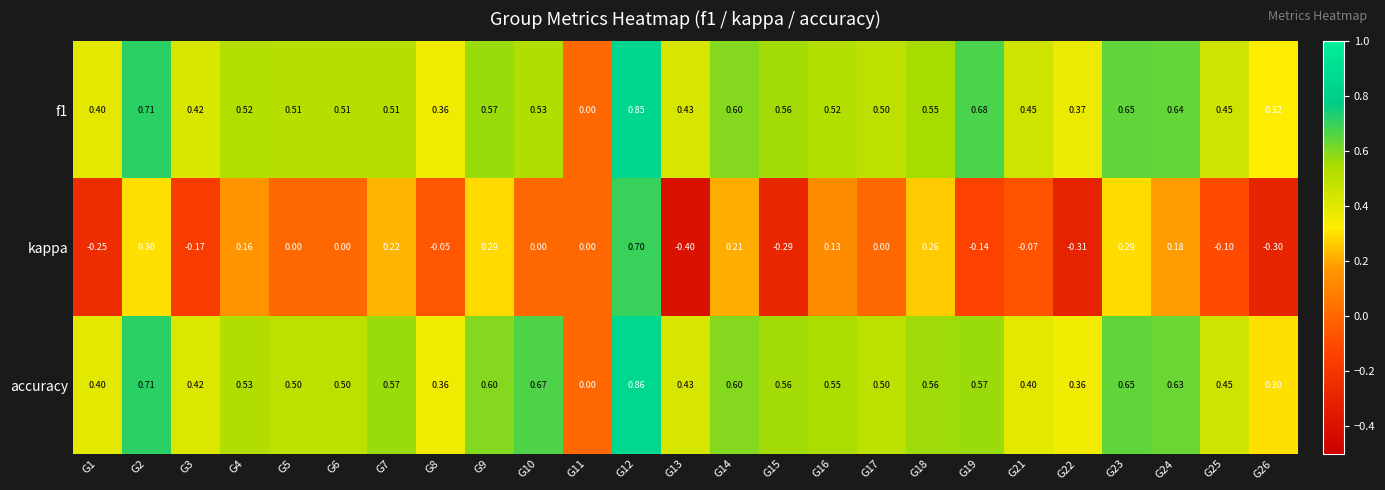

Which series has the largest range (max minus min)?

kappa